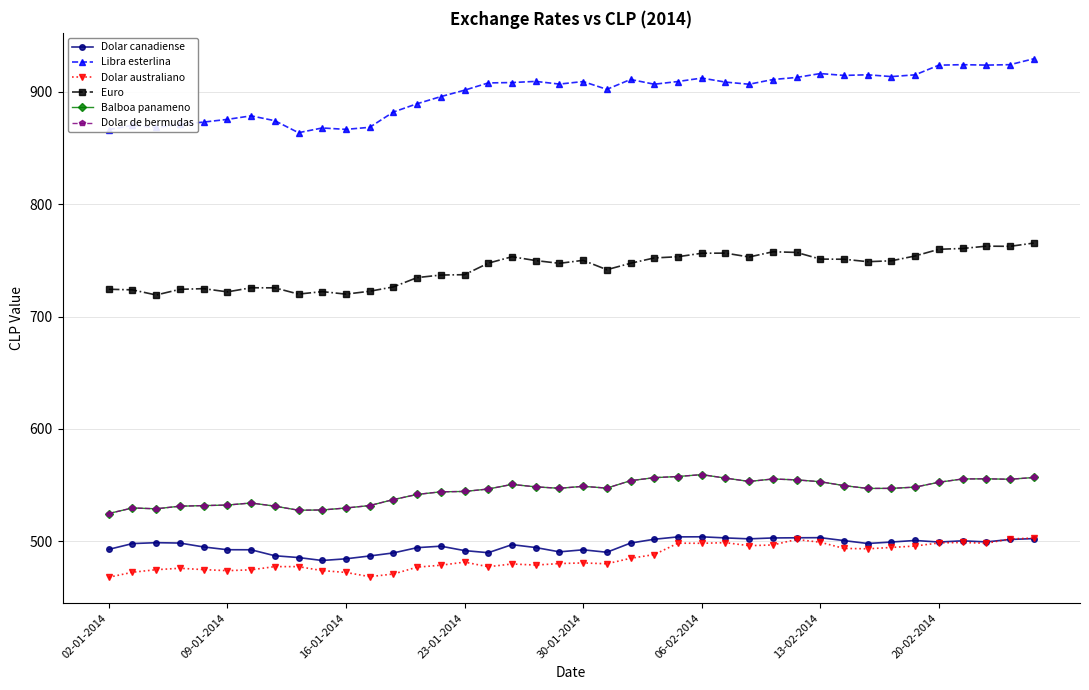

At how many categories does at least one series exceed 481?

40